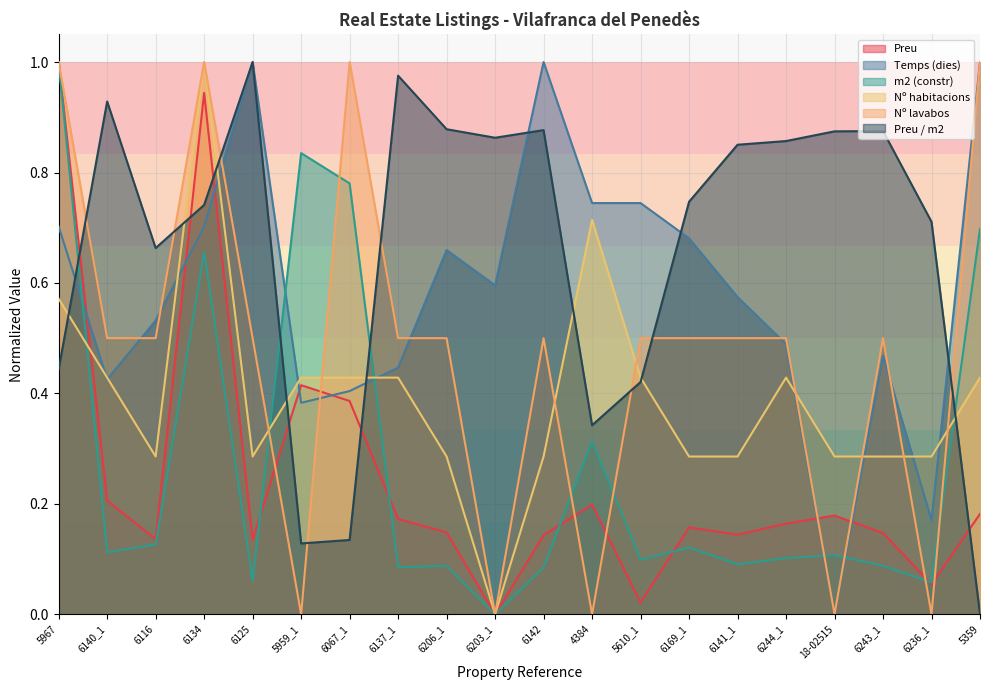

Which series has the largest range (max minus min)?

Preu